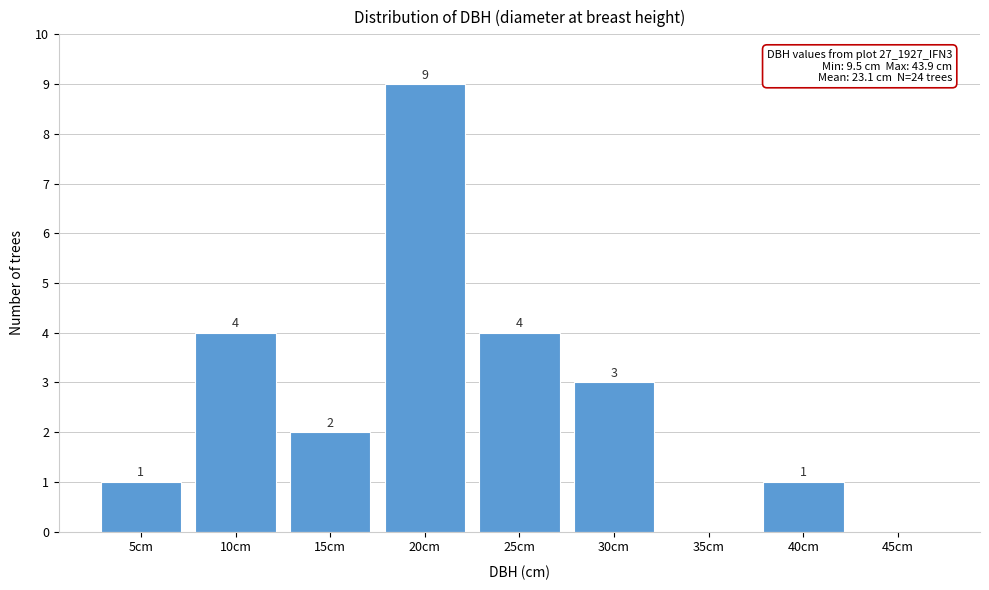

Reading left to right, extract all data points from this chart.

5cm=1	10cm=4	15cm=2	20cm=9	25cm=4	30cm=3	35cm=0	40cm=1	45cm=0